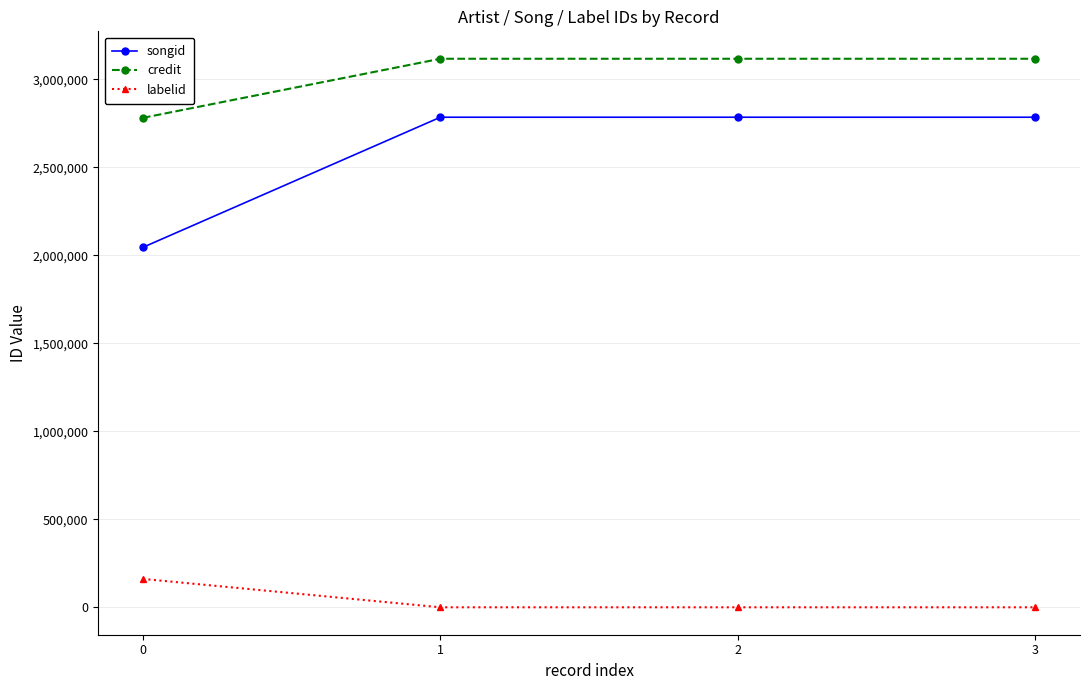

What is the minimum value shown in the chart?

480